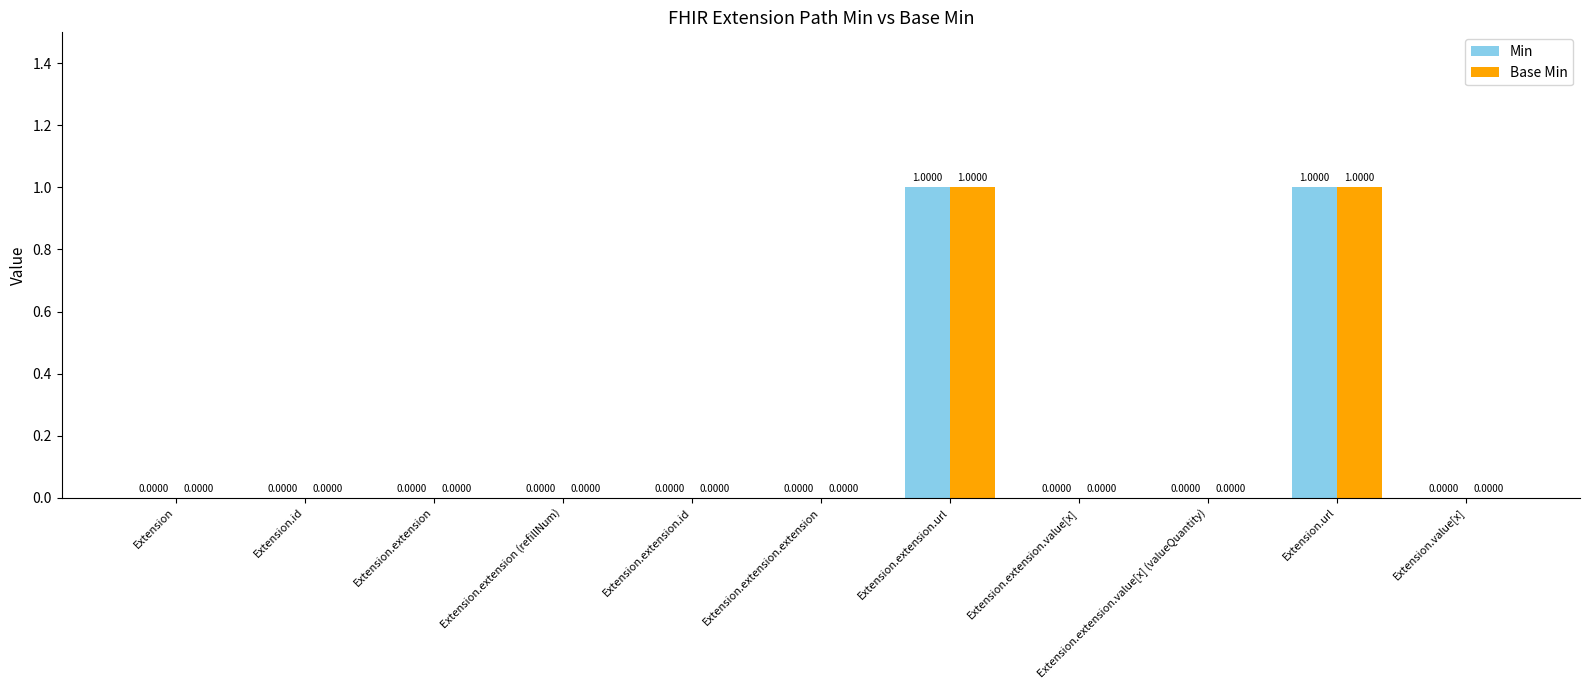

What is the sum of all Min values?

2